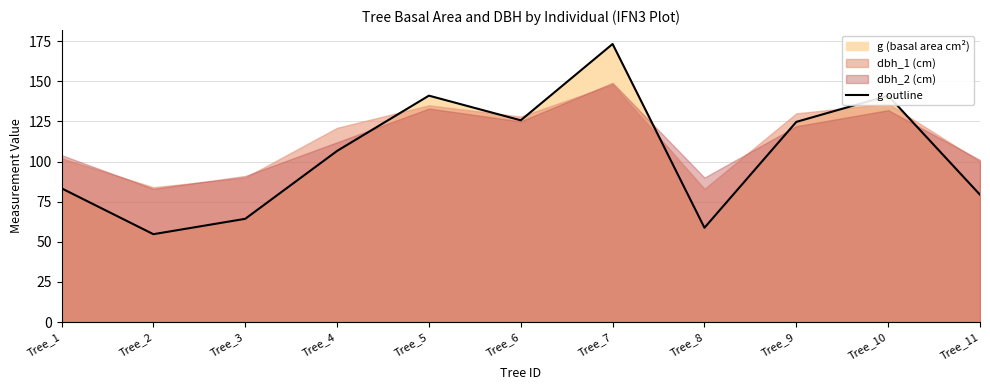

How many points are higher than both their immediate neighbors (excluding endpoints)?

3